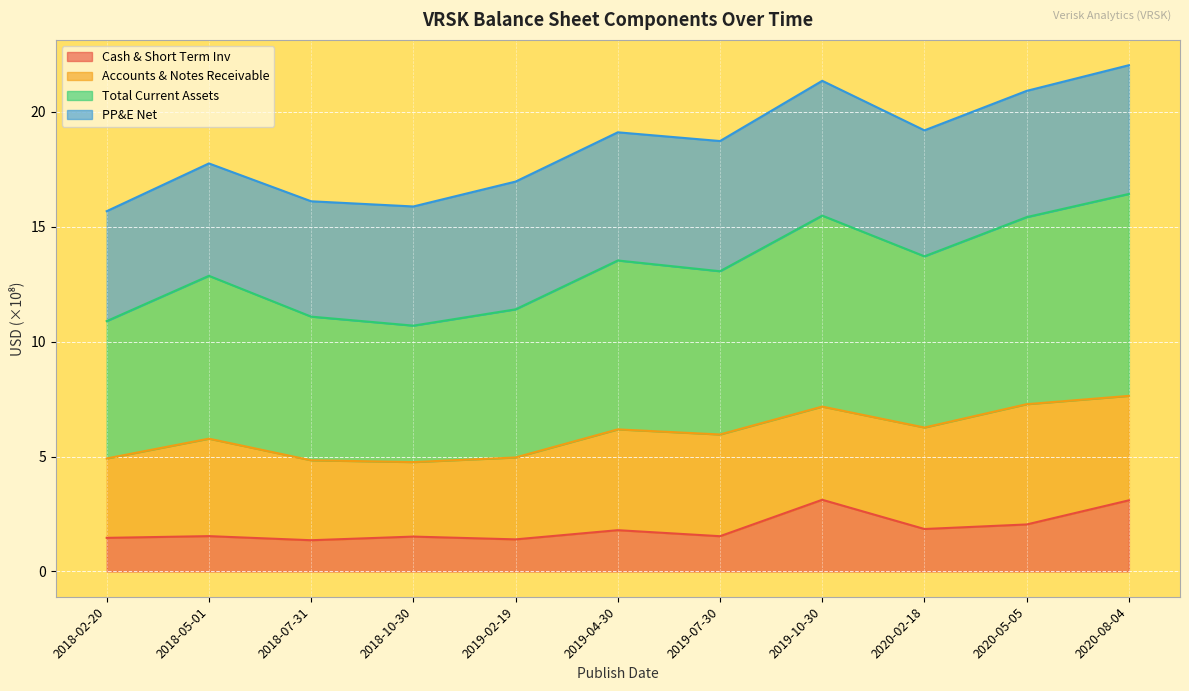

What is the label of the 6th point from the left?

2019-04-30